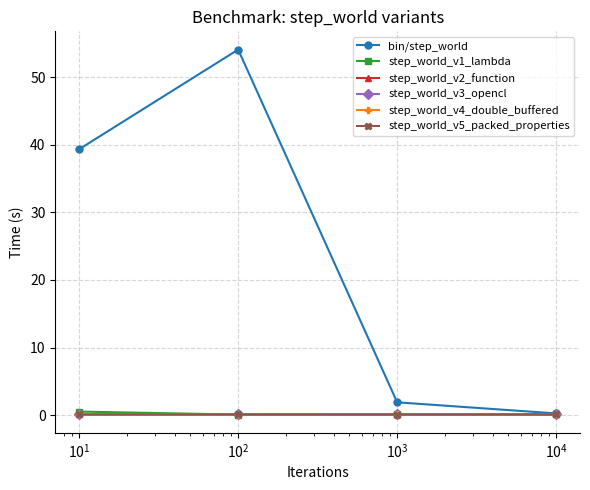

True or false: step_world_v1_lambda has more than 1 interior local peaks.

False